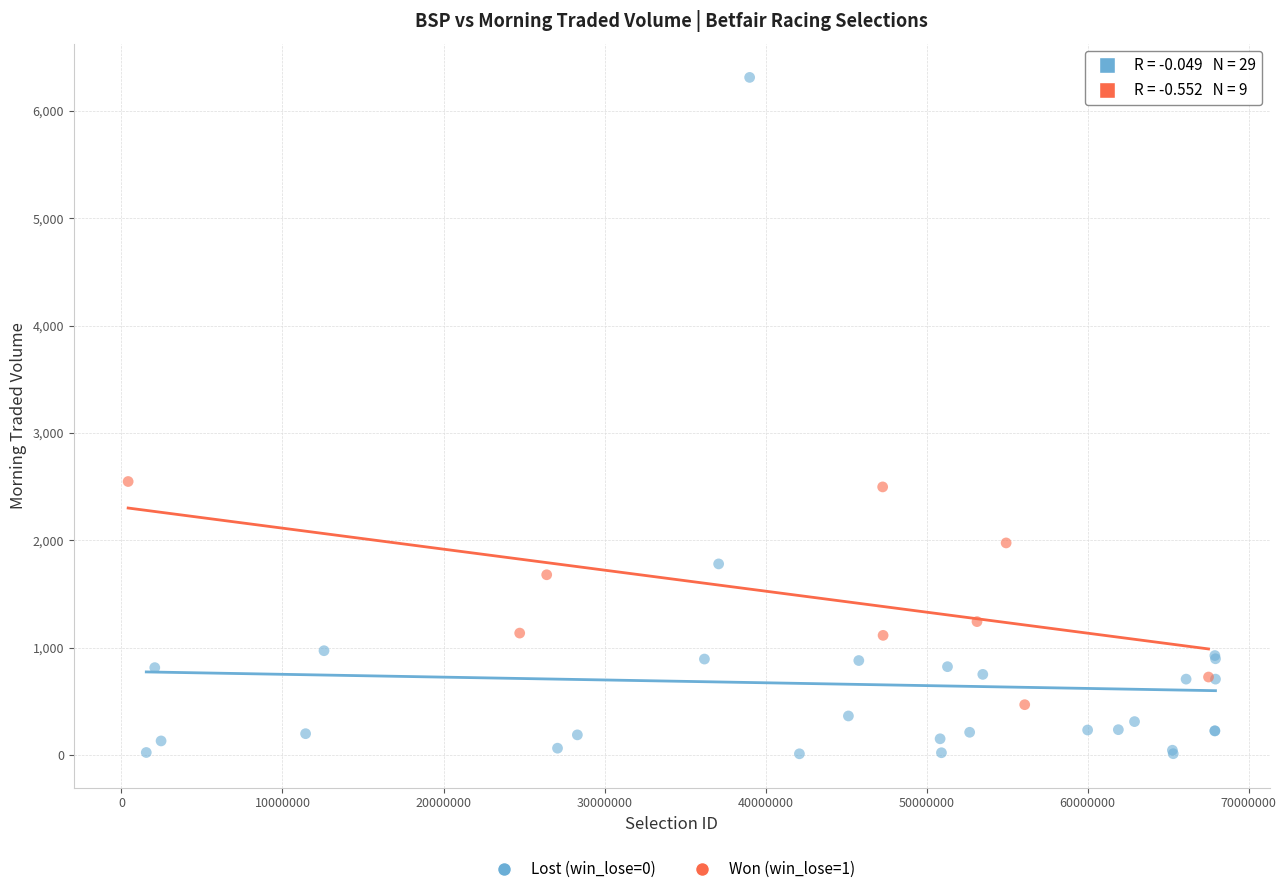

Which series reaches the minimum Y coordinate?

Lost (win_lose=0)